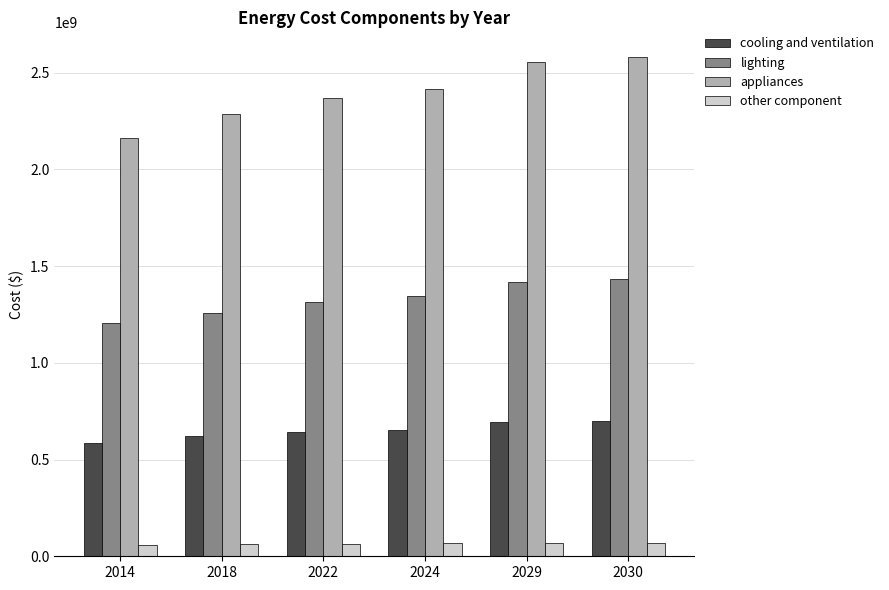

Rank the series by their maximum value, from highest to lowest.

appliances, lighting, cooling and ventilation, other component